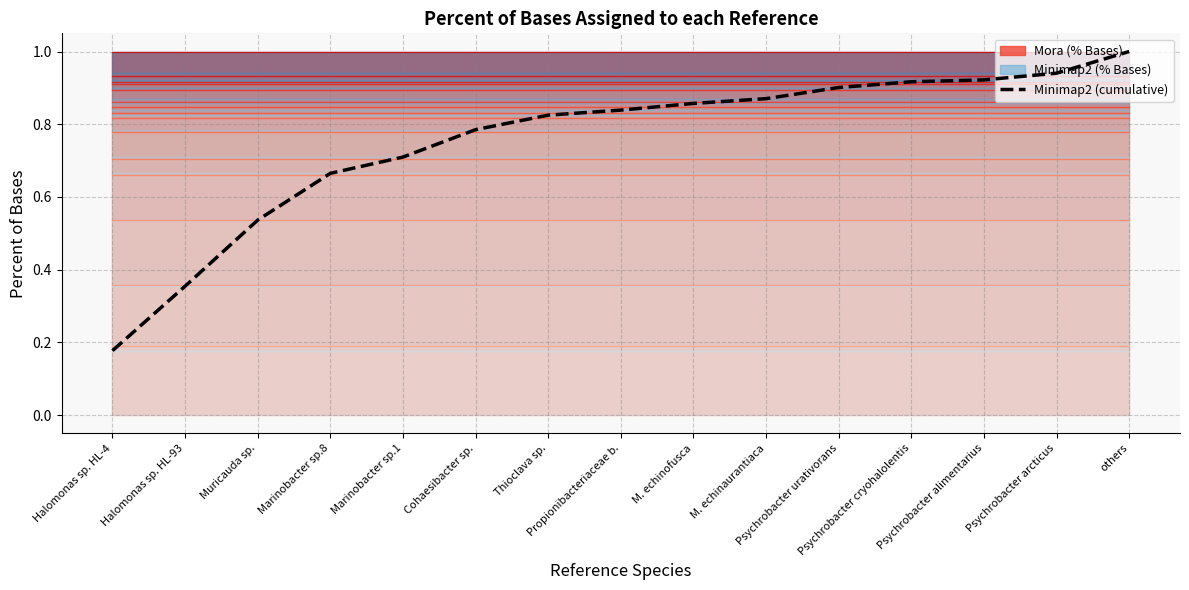

True or false: the data shows 0.5 at Thioclava sp..

False